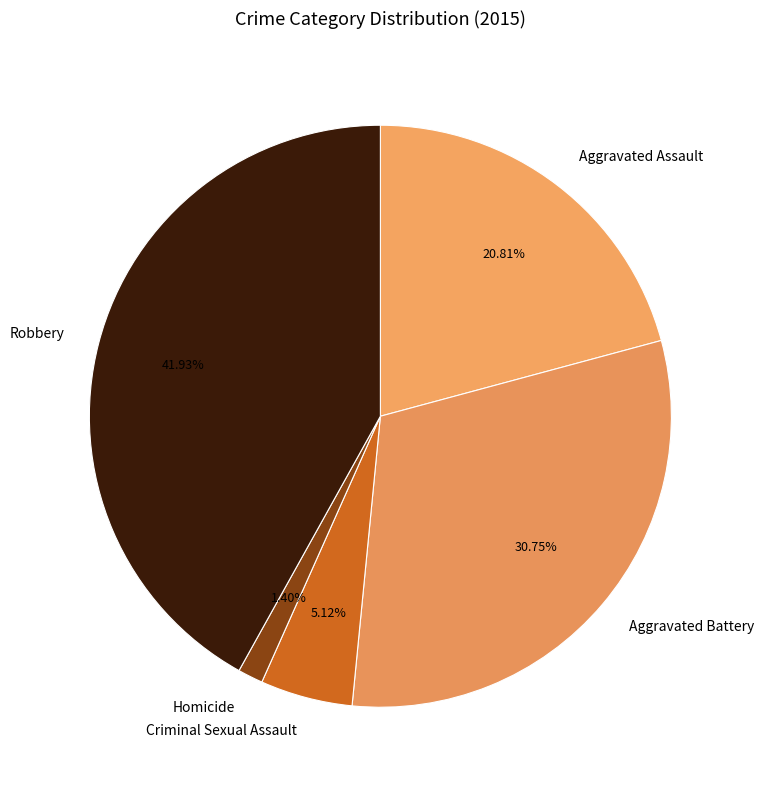

Does Robbery represent more than half of the total?

No